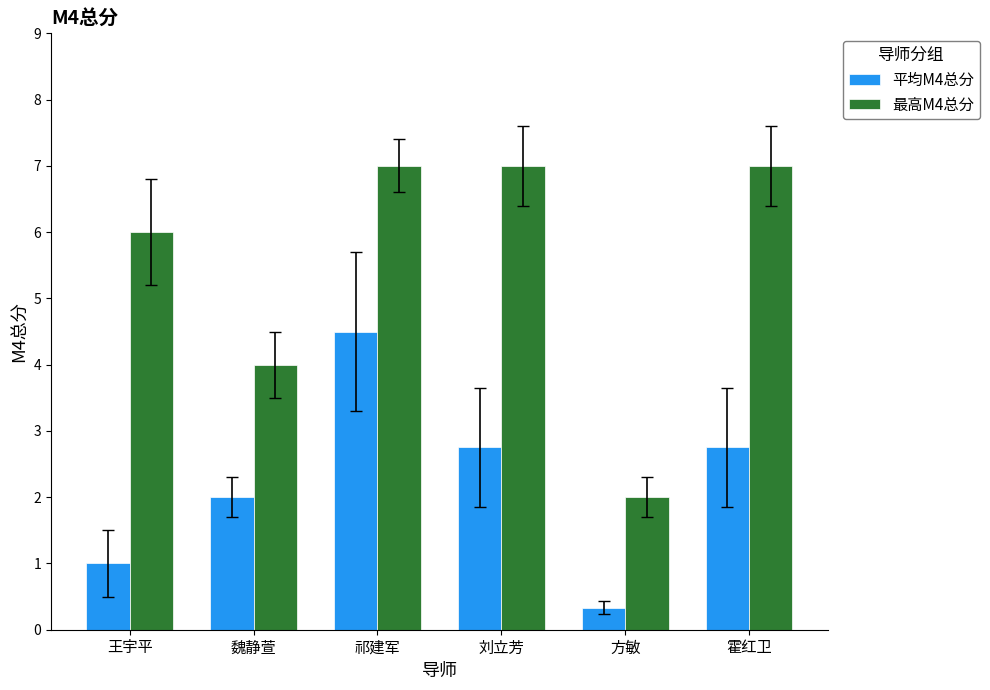

What is the maximum value for 平均M4总分?

4.5